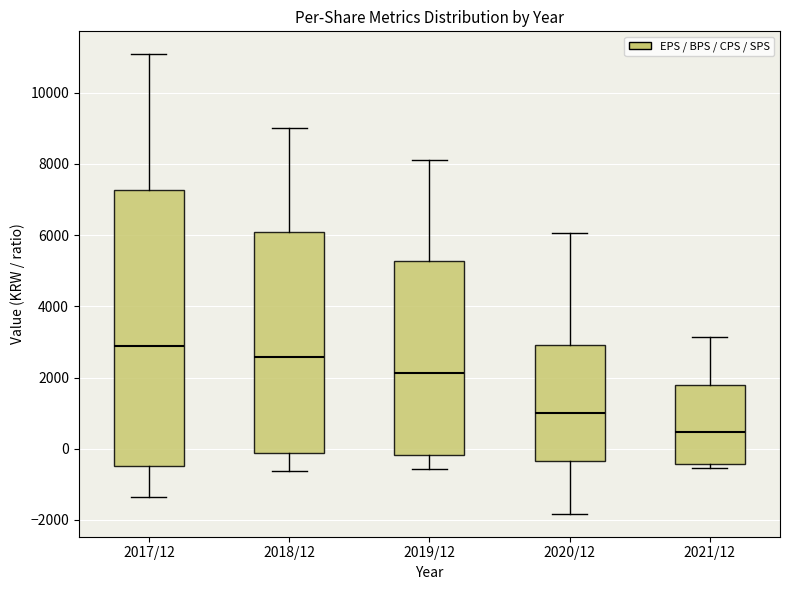

Comparing the boxes themselves (not the whiskers), which one is the tallest?

2017/12